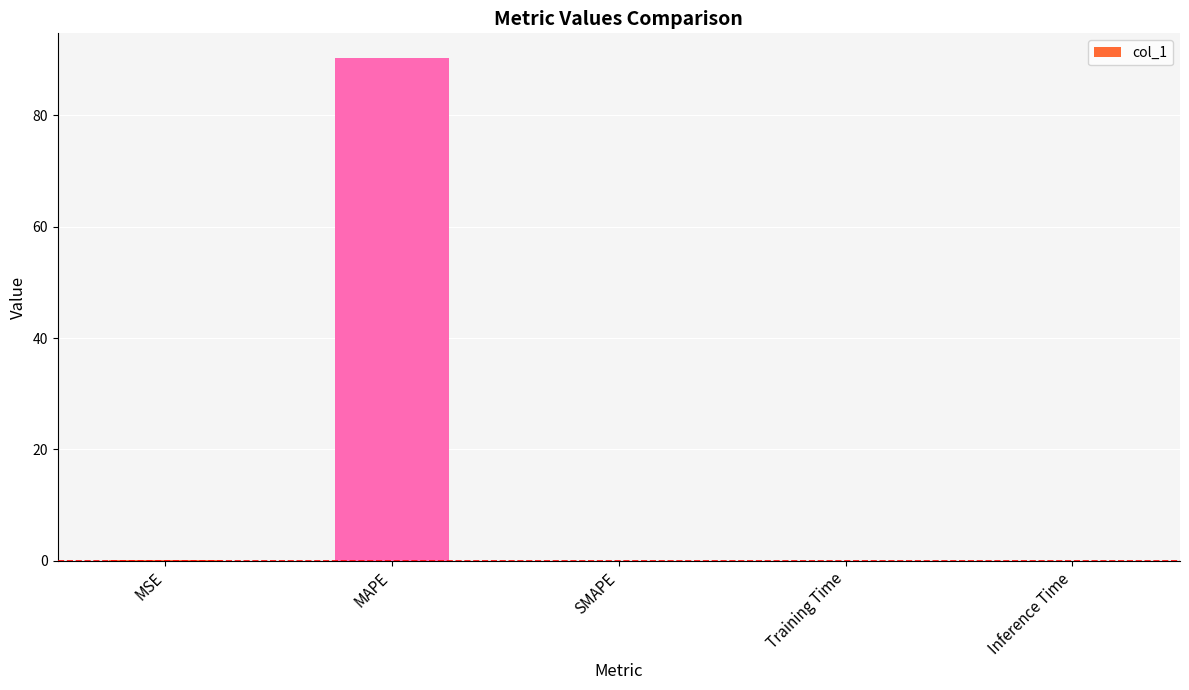

Are the bars grouped side by side (vs. stacked)?

No